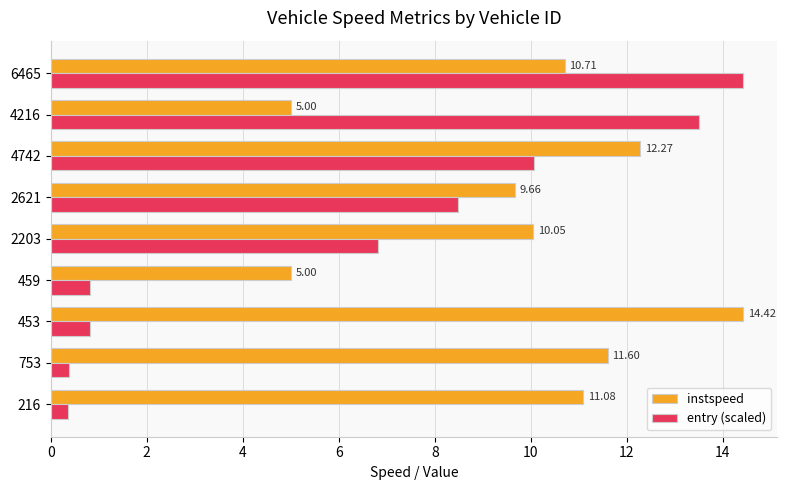

Which series has the widest spread of values?

entry (scaled)